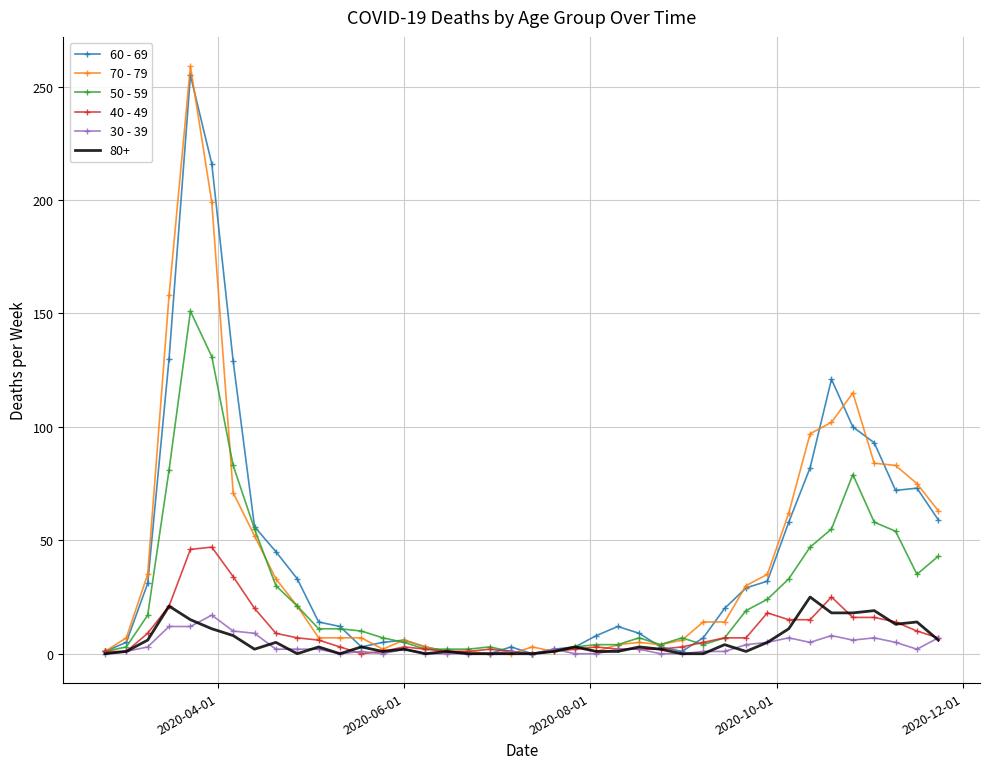

True or false: 60 - 69 and 70 - 79 cross at least once.

True